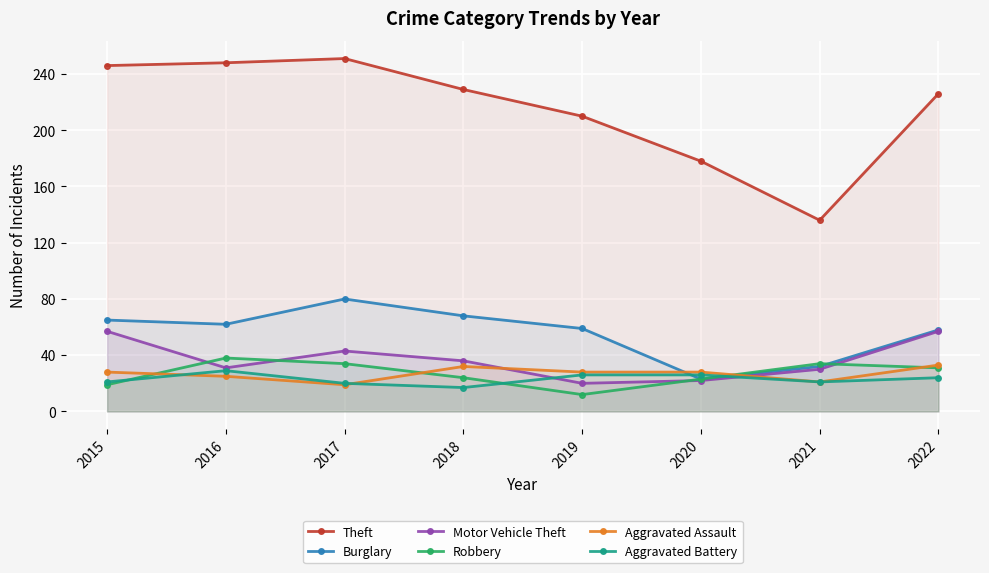

What is the total value across all series at 2019?

355